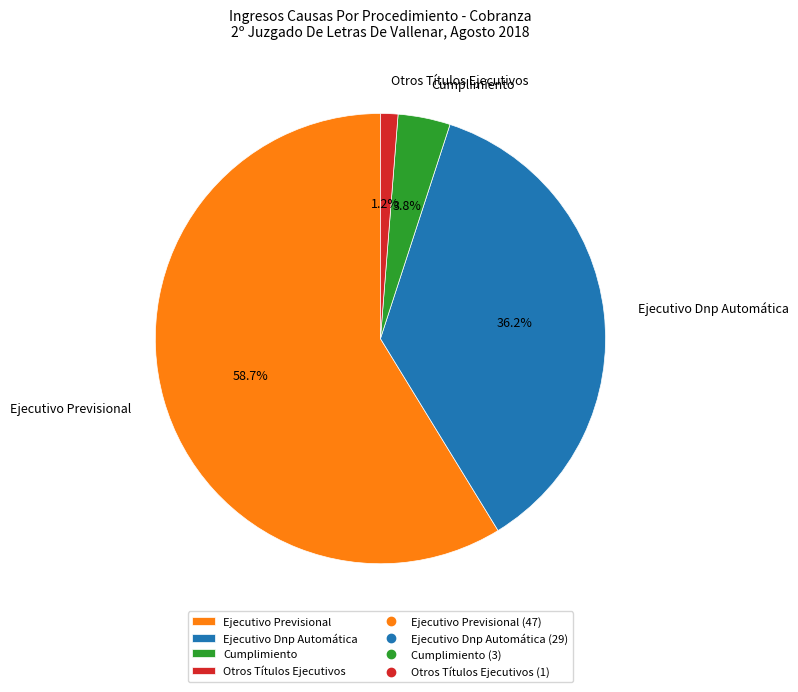

Rank the categories by value from highest to lowest.

Ejecutivo Previsional, Ejecutivo Dnp Automática, Cumplimiento, Otros Títulos Ejecutivos